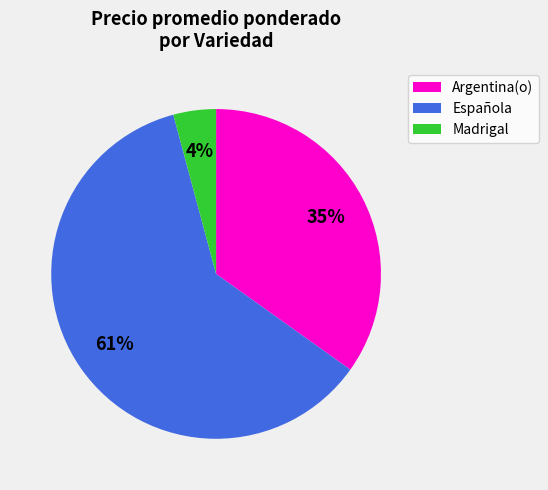

To the nearest percent, what is the difference between the Española and Argentina(o) slice percentages?

26%